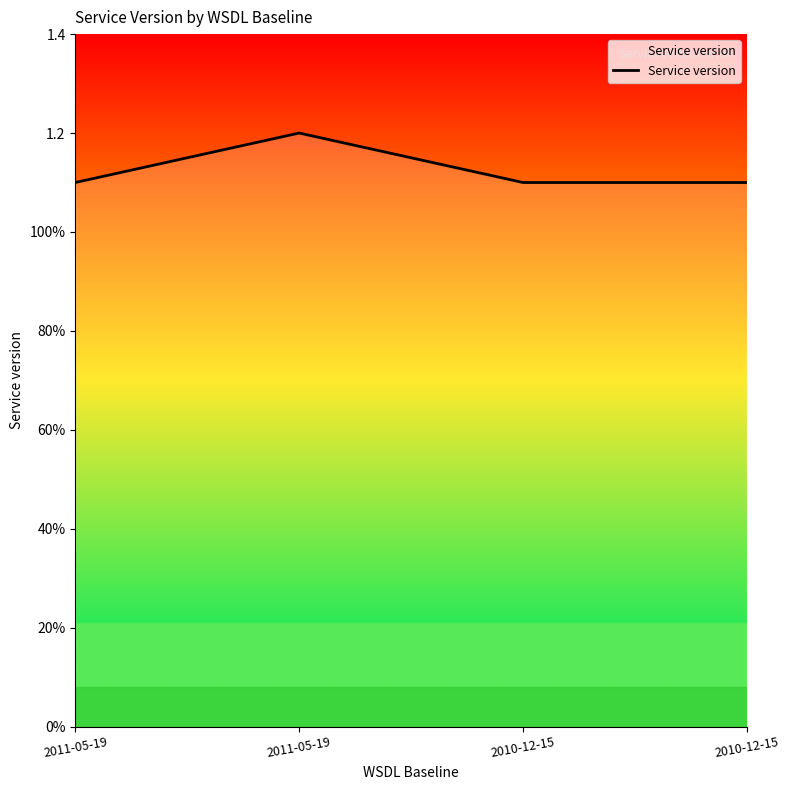

What is the label of the 1st point from the left?

2011-05-19